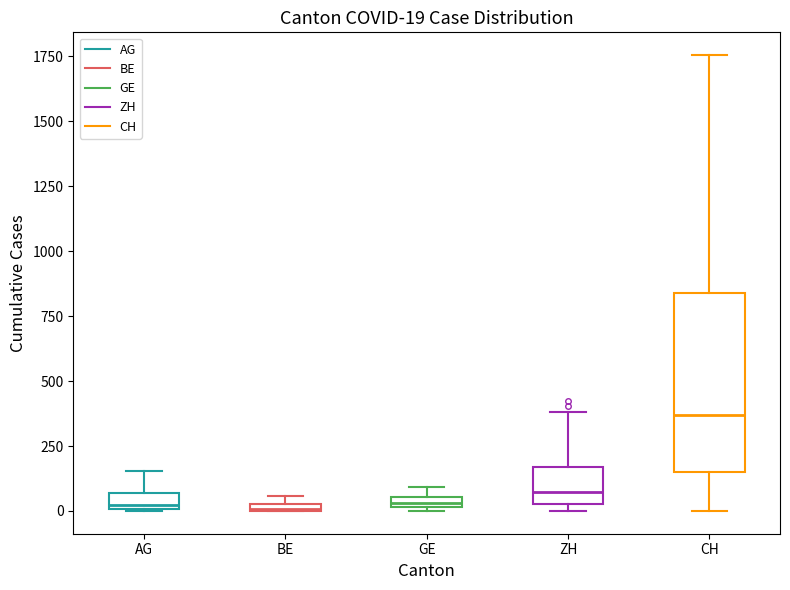

Which box is the tallest, from its lower edge to its upper edge?

CH